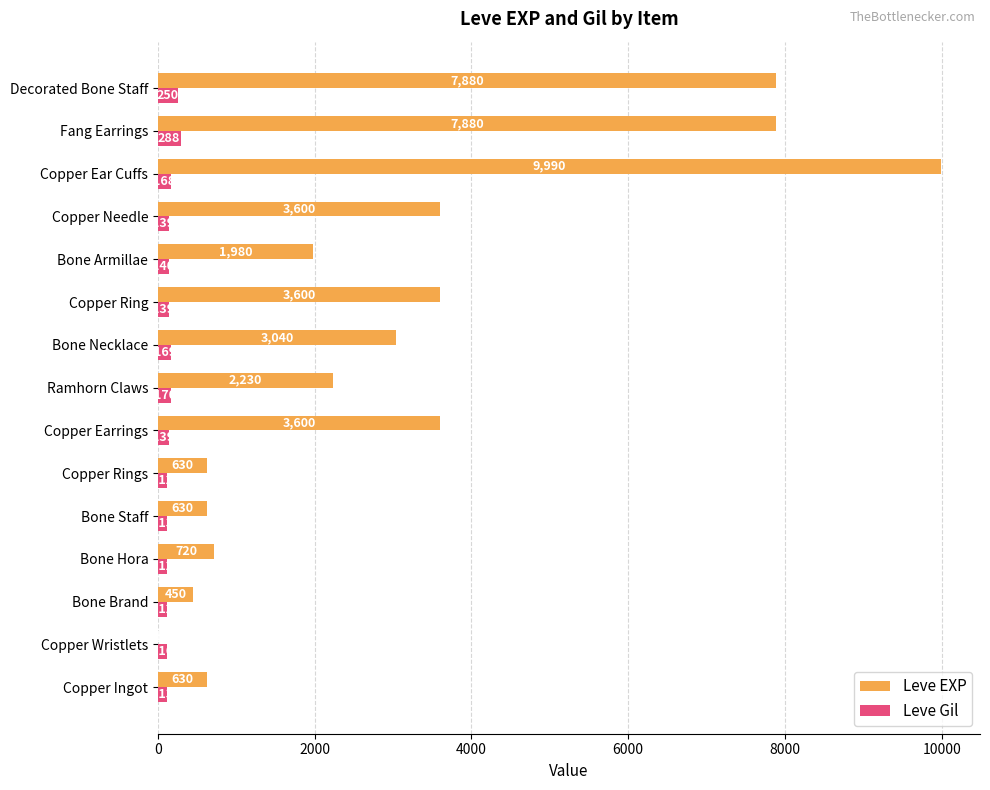

At which category is the sum across all series the highest?

Copper Ear Cuffs